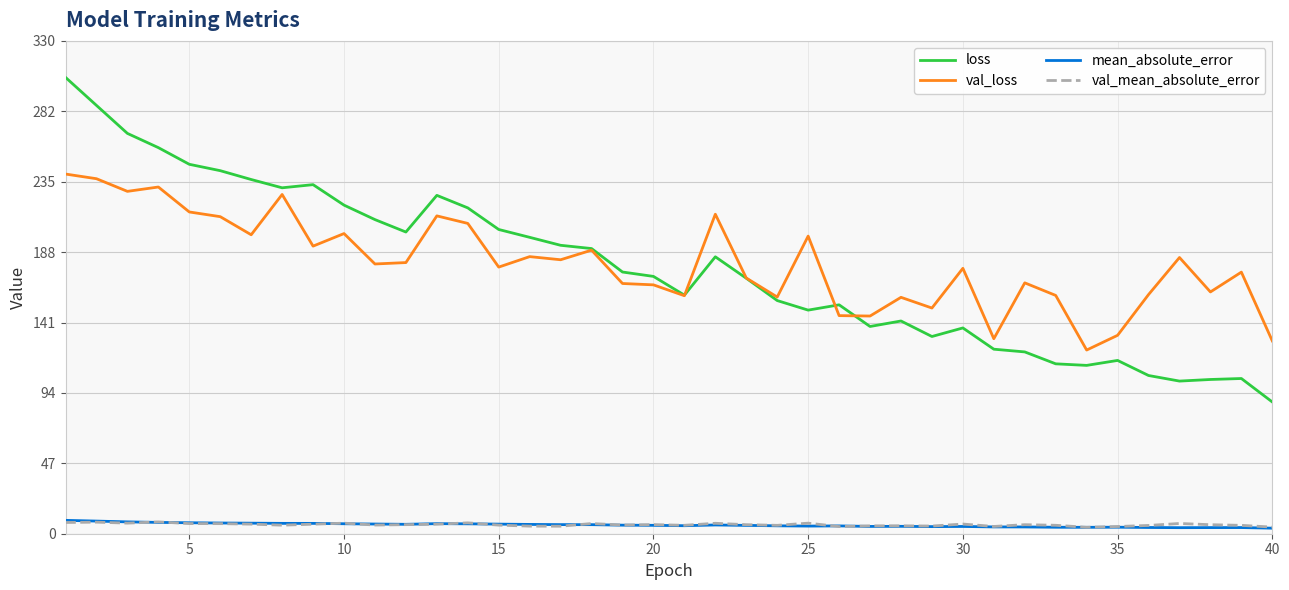

What is the lowest value of the val_loss series?

122.8